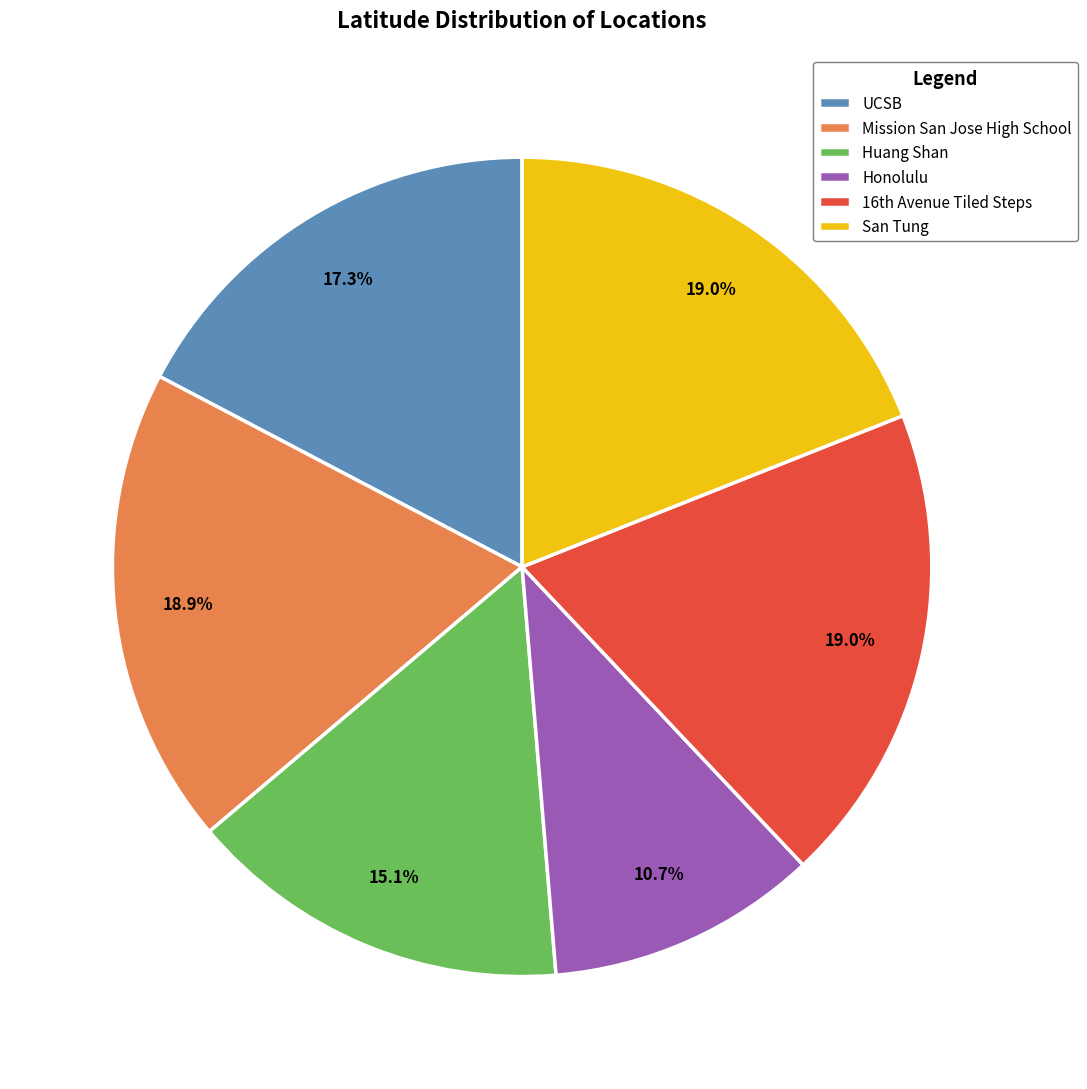

Count the number of slices in the pie.

6